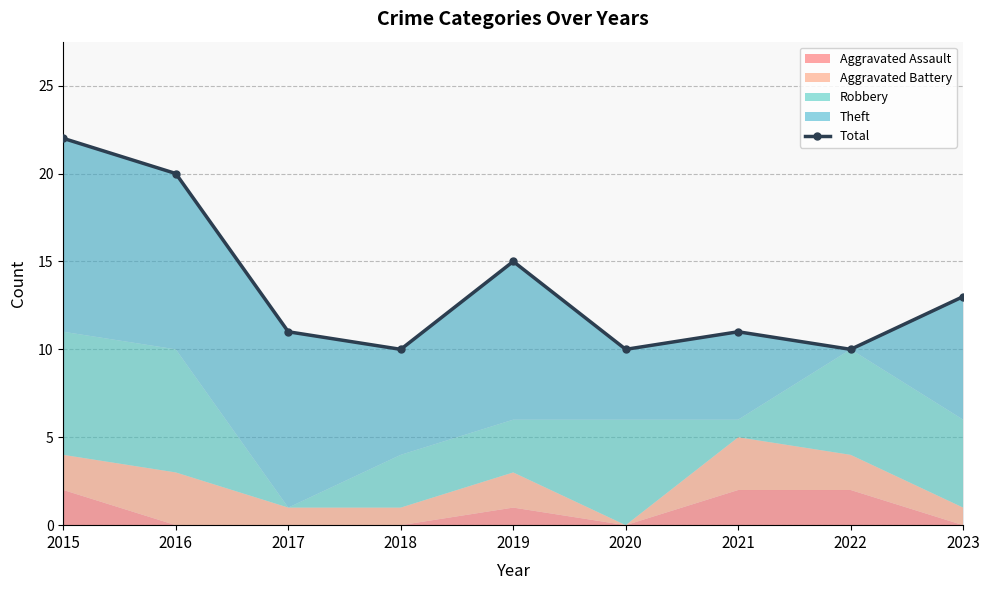

Rank the categories by value from lowest to highest.

2018, 2020, 2022, 2017, 2021, 2023, 2019, 2016, 2015